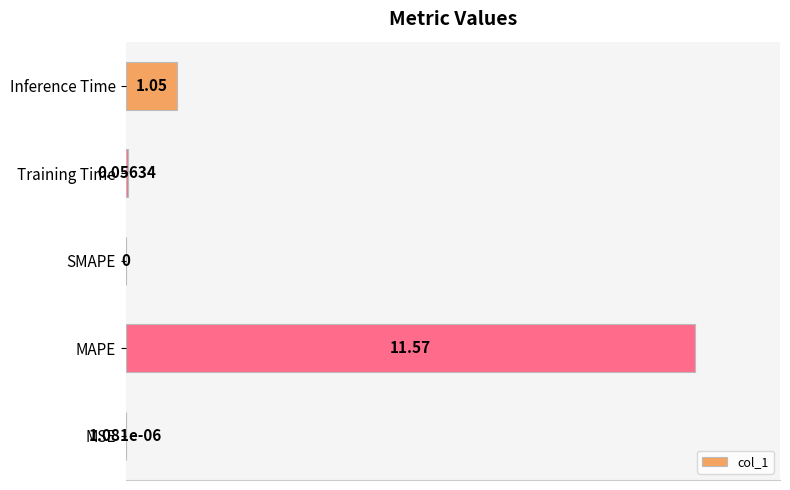

Are the bars horizontal?

Yes